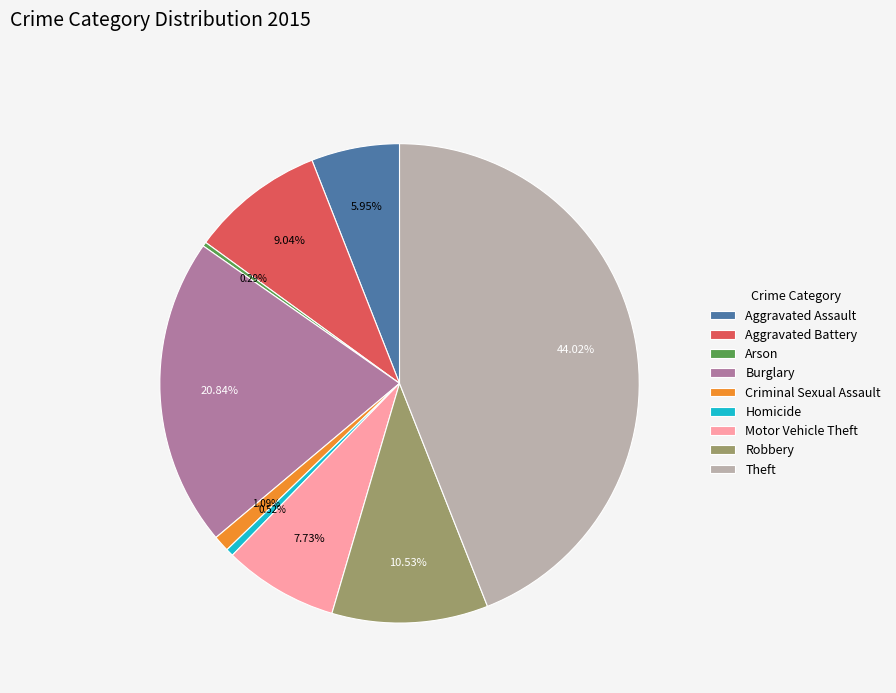

Which has a higher value, Aggravated Assault or Motor Vehicle Theft?

Motor Vehicle Theft